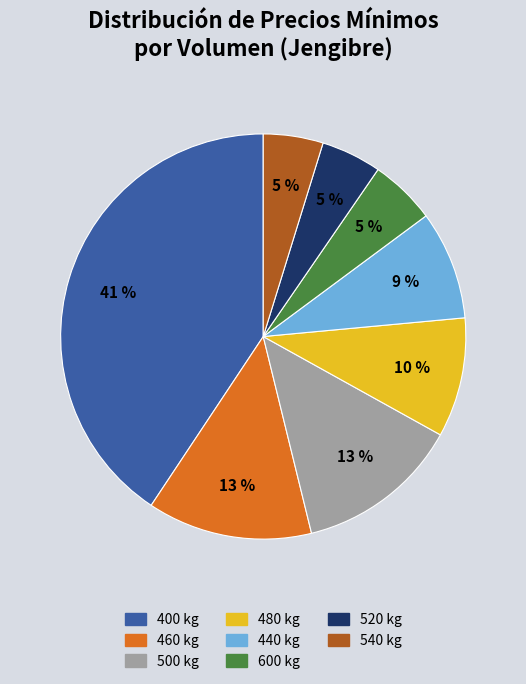

To the nearest percent, what percentage of the pie is 440 kg?

9%